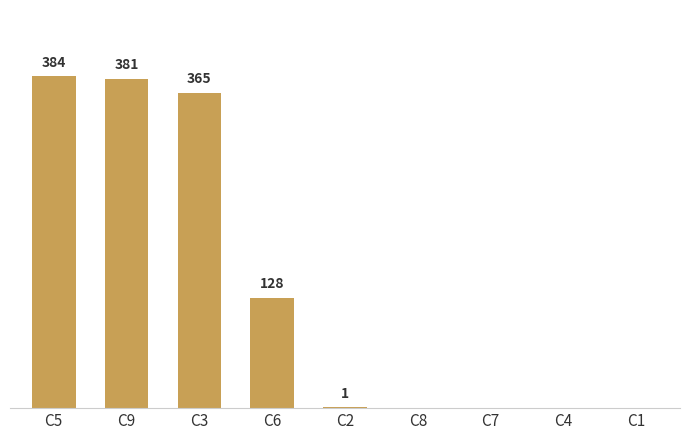

At which label is the value closest to 192?

C6